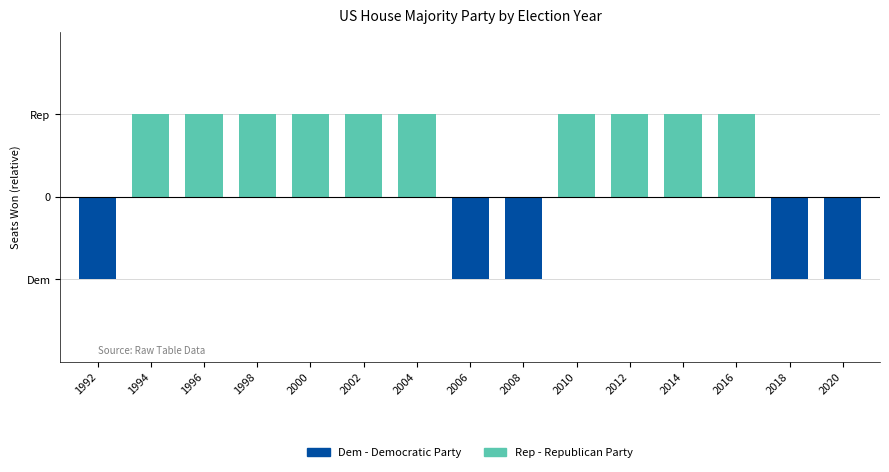

Is the value of Dem at 1992 greater than the value of Rep at 1998?

No